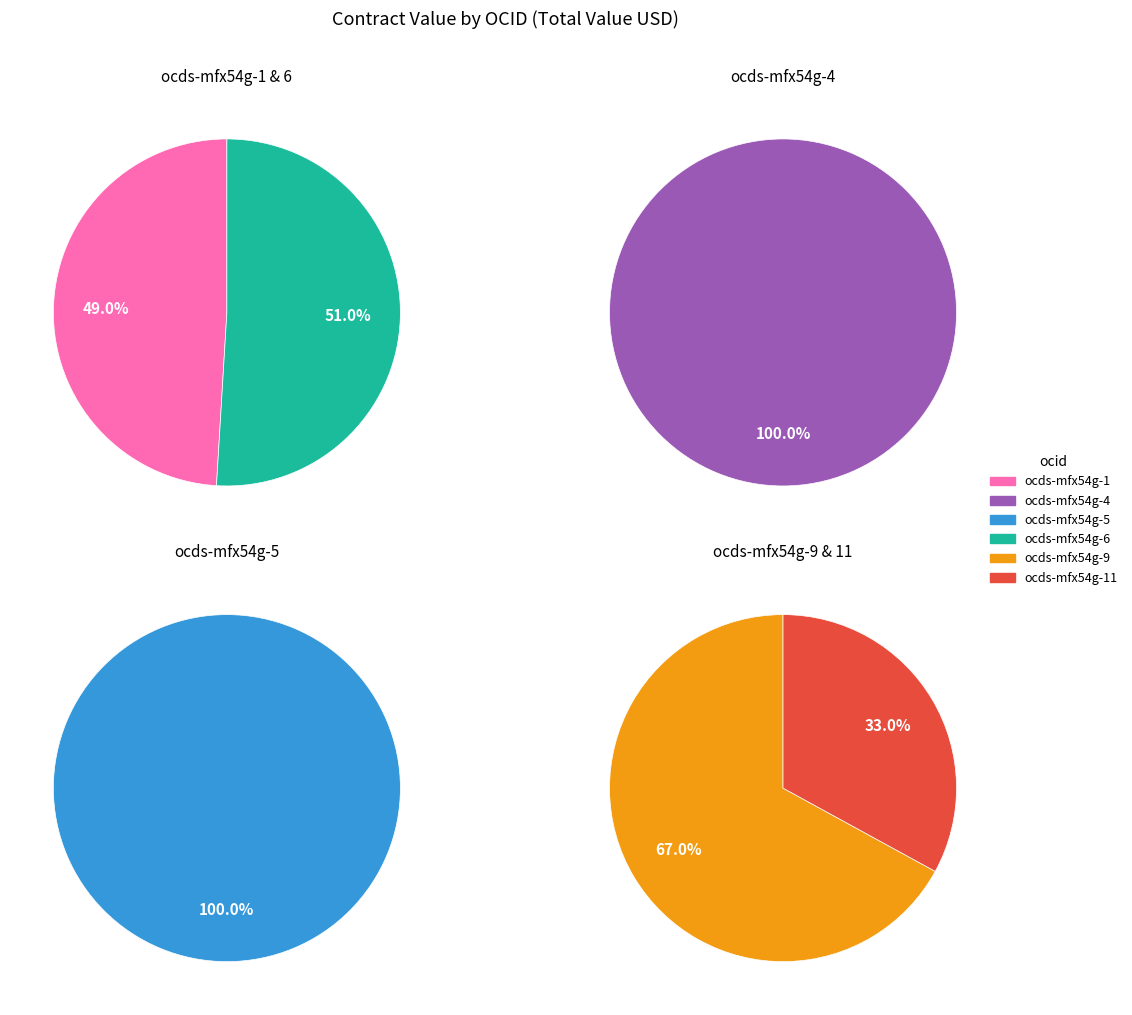

What is the largest slice in the pie chart?

ocds-mfx54g-5